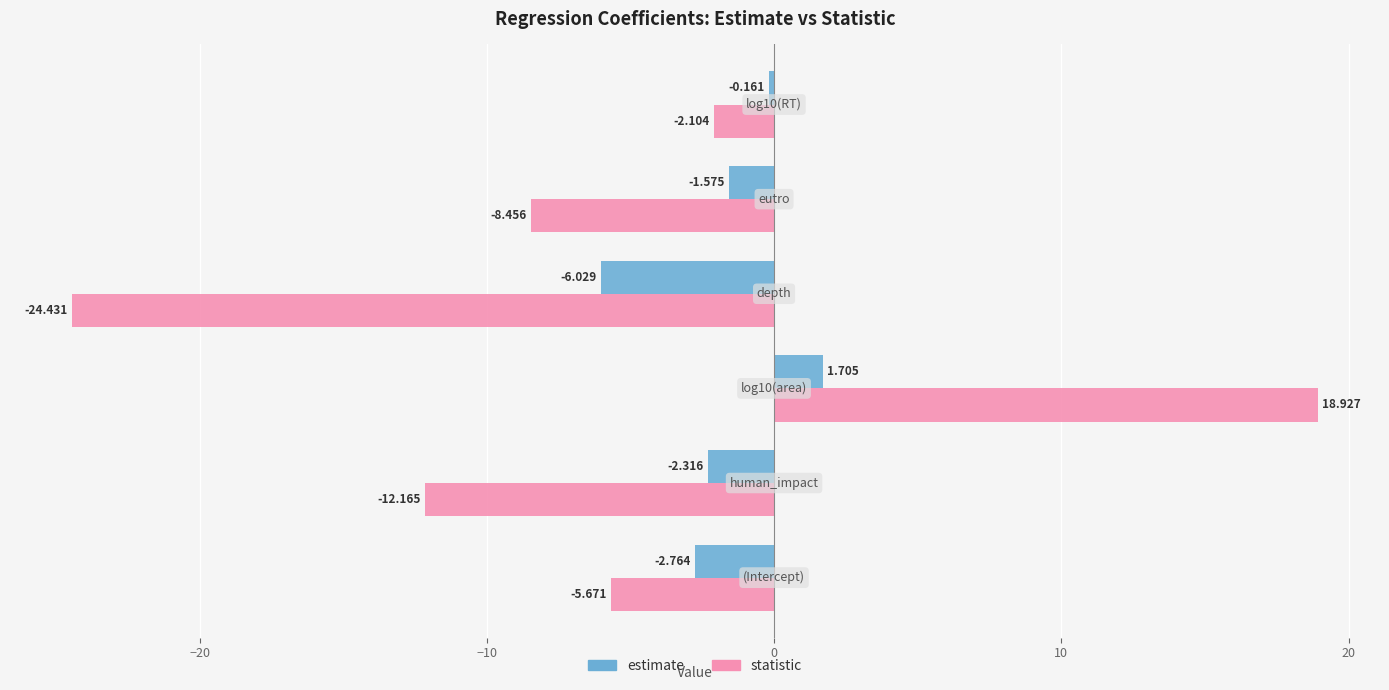

Which series has the largest total across all categories?

estimate